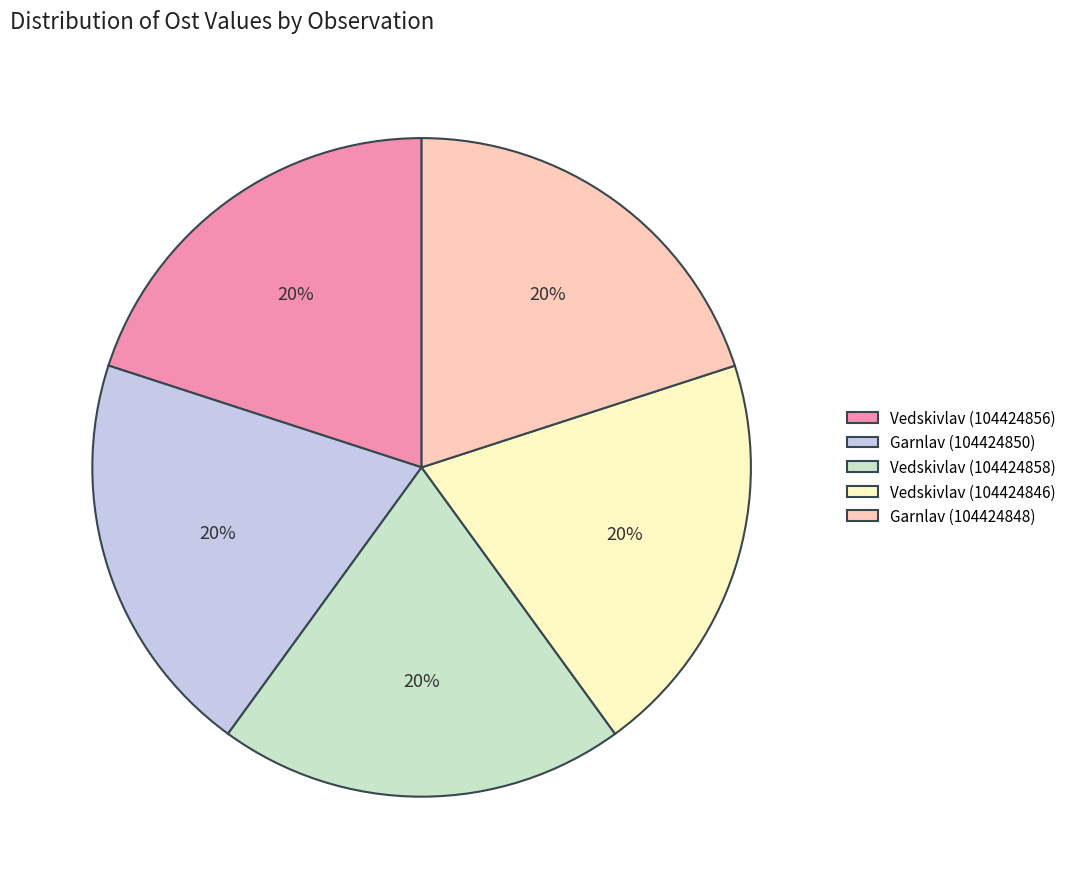

What percentage is the Vedskivlav (104424856) slice, to the nearest percent?

20%